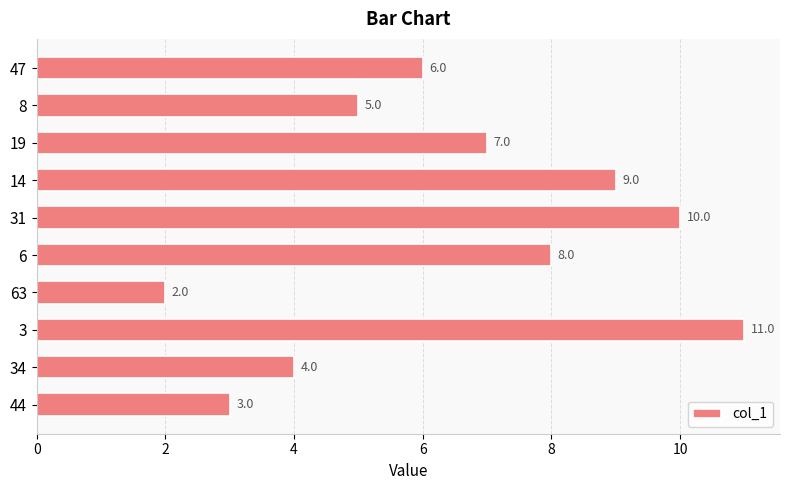

How many values exceed 7?

5